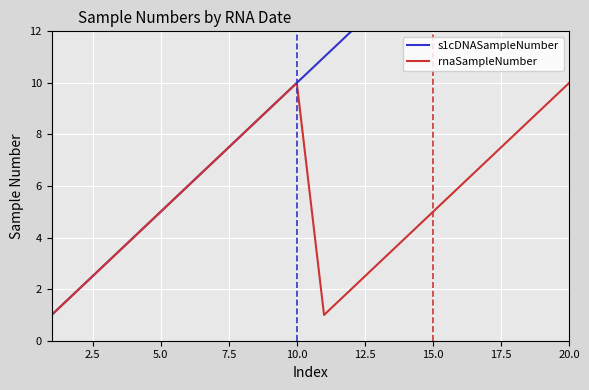

Is it true that rnaSampleNumber equals 10 at 10.0?

True